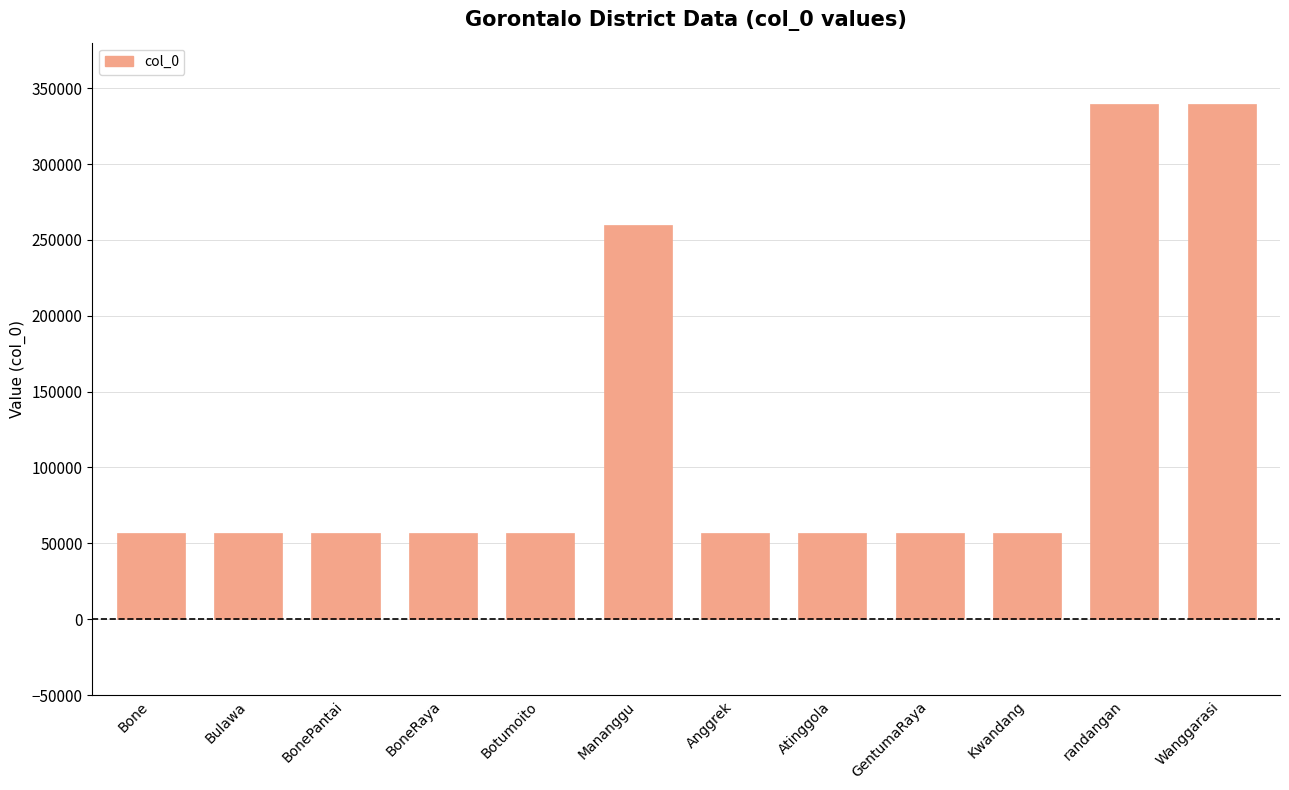

Which has a higher value, randangan or BonePantai?

randangan